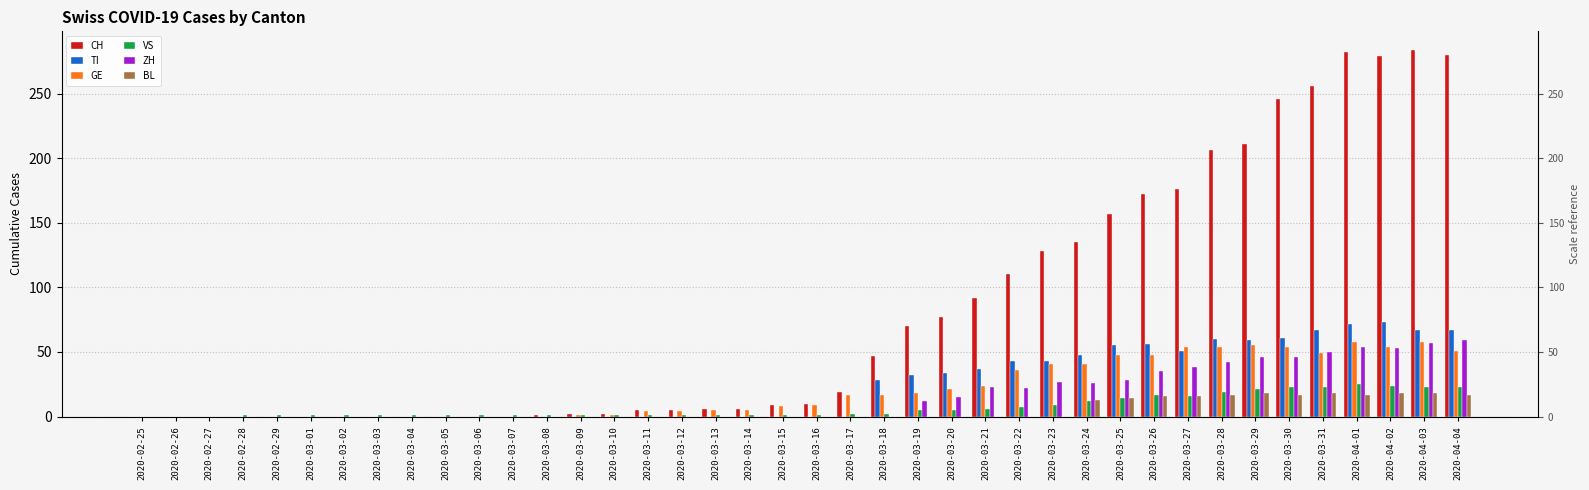

Which has a higher value, 2020-03-22 or 2020-03-02?

2020-03-22